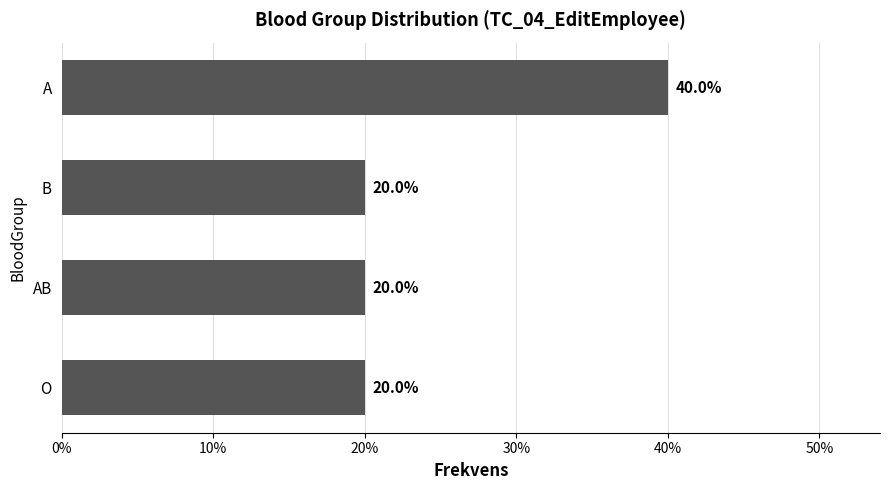

Does the chart contain any negative values?

No